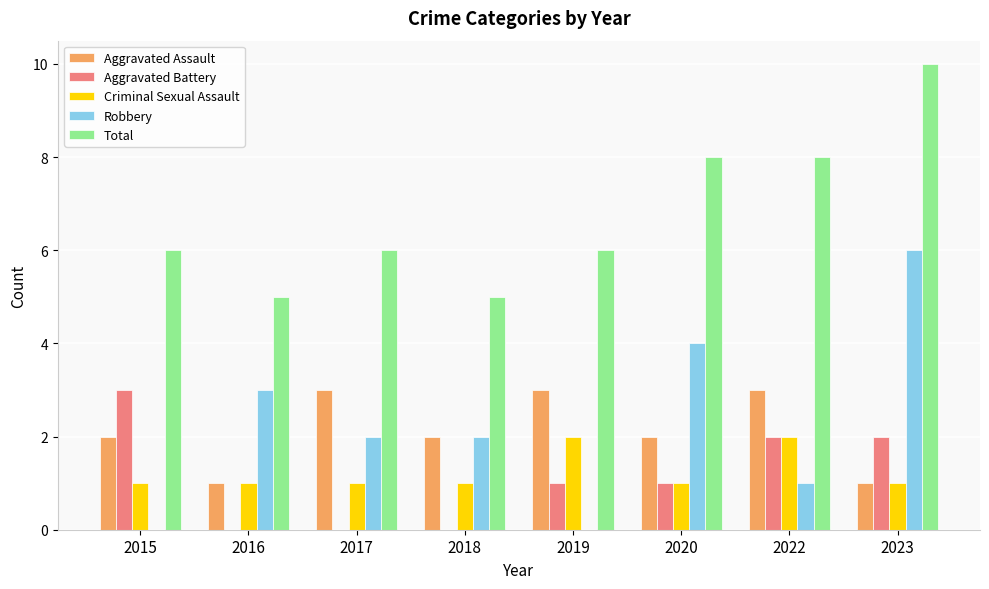

What is the spread (max minus min) of values at 2019?

6